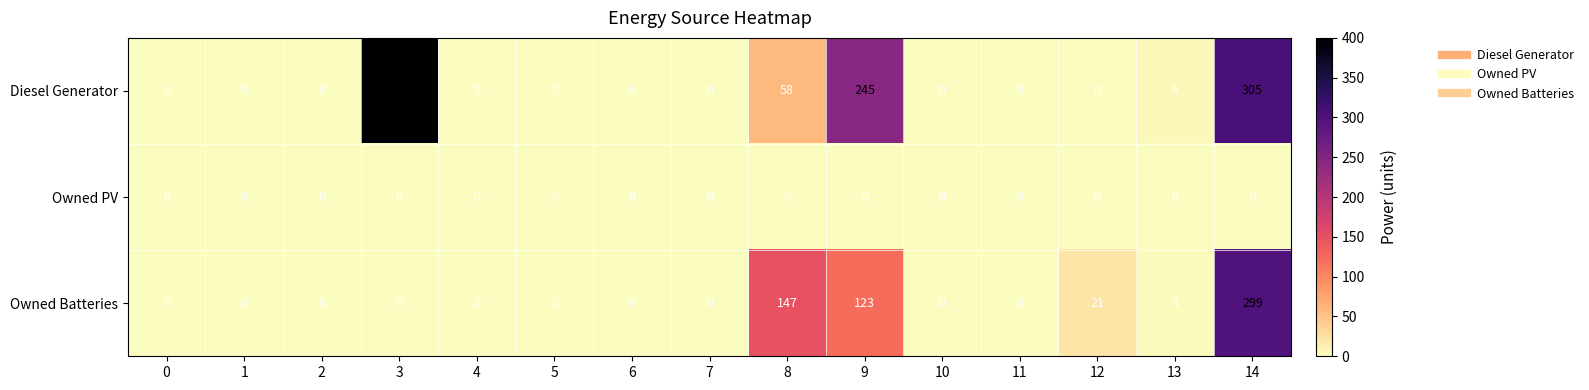

Rank the series by their average value, from lowest to highest.

Owned PV, Owned Batteries, Diesel Generator